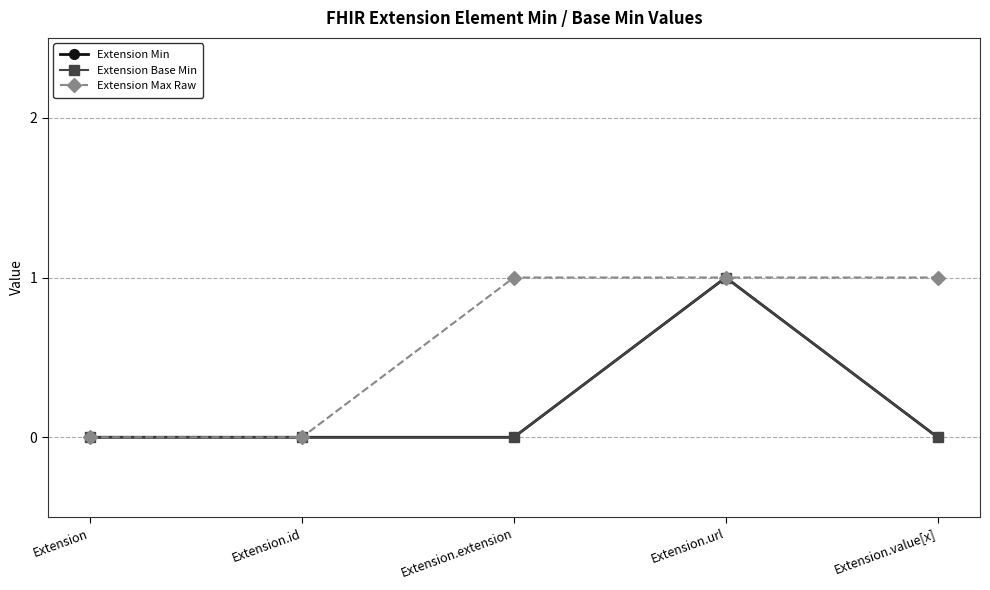

Does the chart have visible grid lines?

Yes